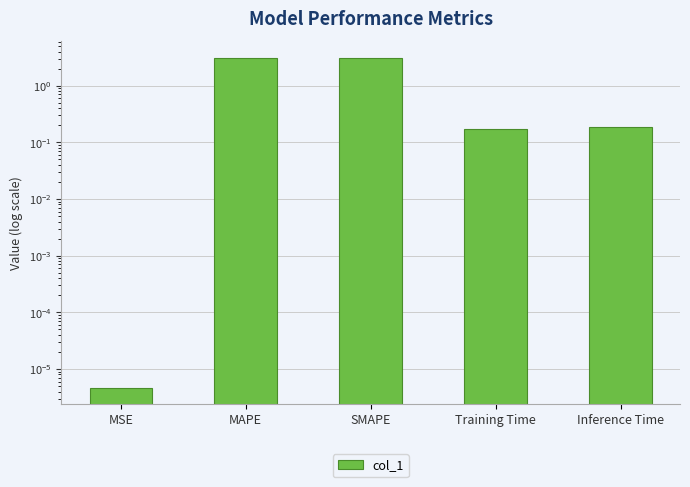

Reading right to left, what are all the values shown in this chart?

Inference Time=0.2	Training Time=0.2	SMAPE=3.1	MAPE=3.1	MSE=0.0